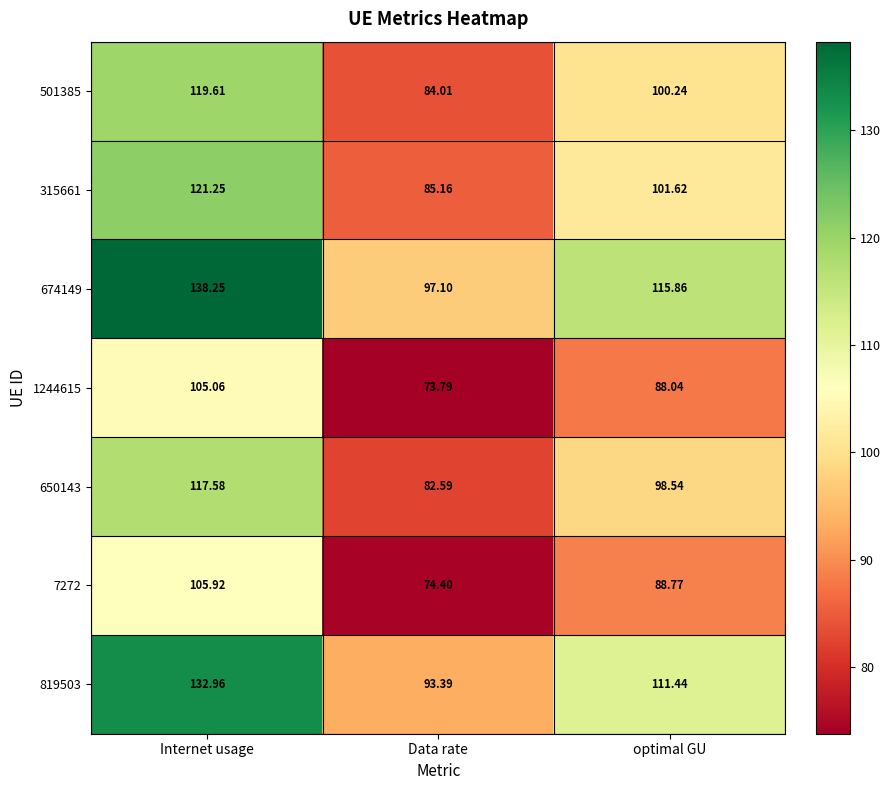

At which category is the sum across all series the highest?

Internet usage